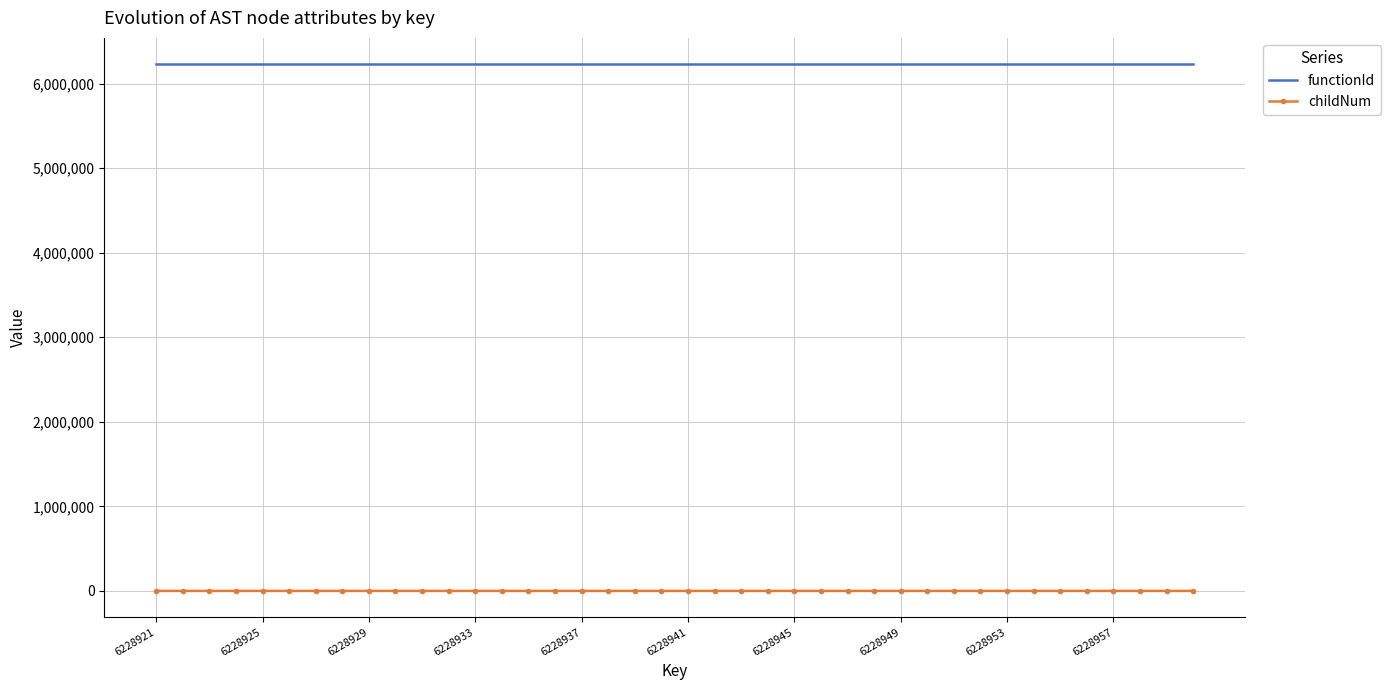

Which series has the largest total across all categories?

functionId